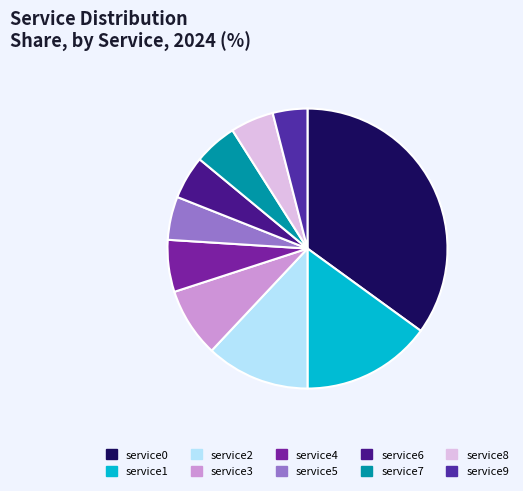

What is the smallest slice in the pie chart?

service9